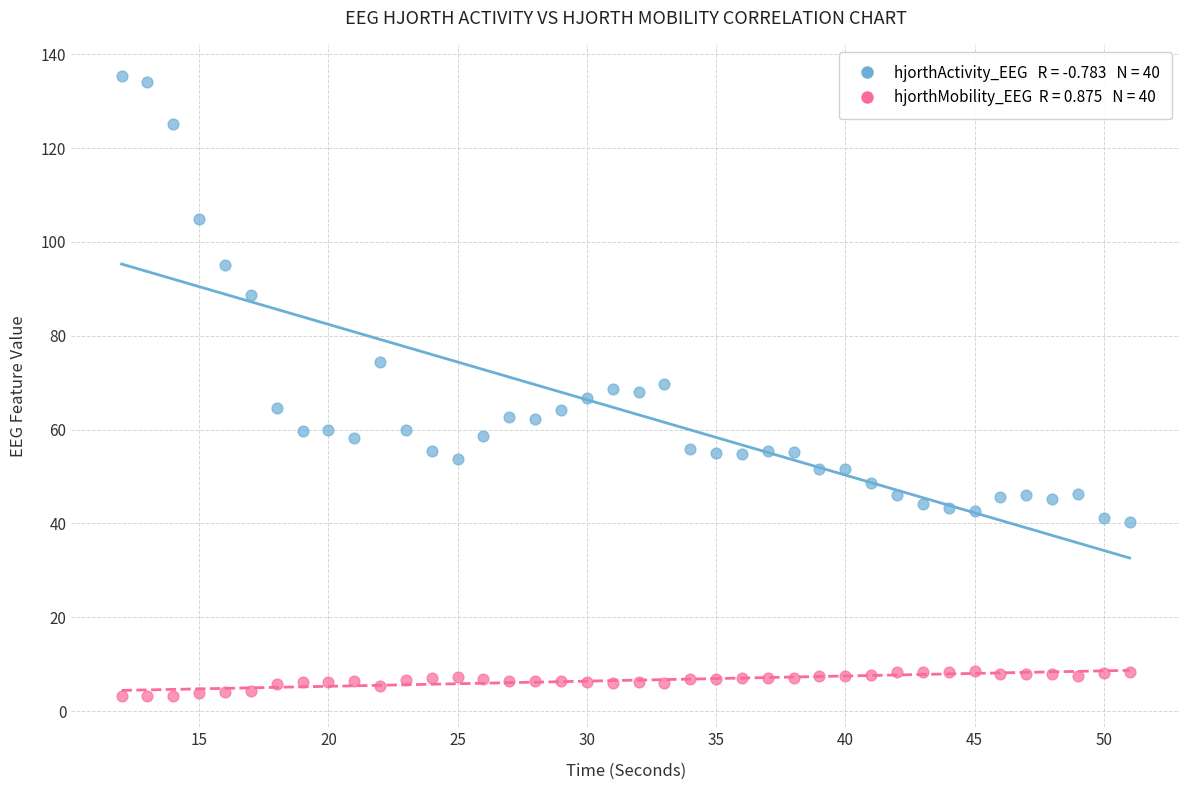

Across all data points, what is the range of X values (max minus min)?

39.0